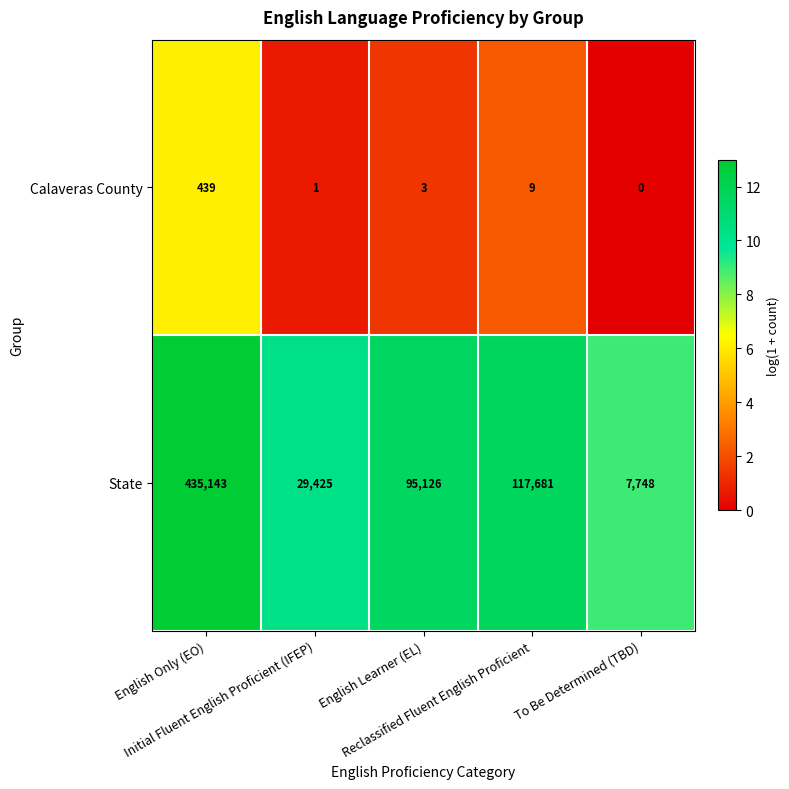

What is the maximum value shown in the chart?

435143